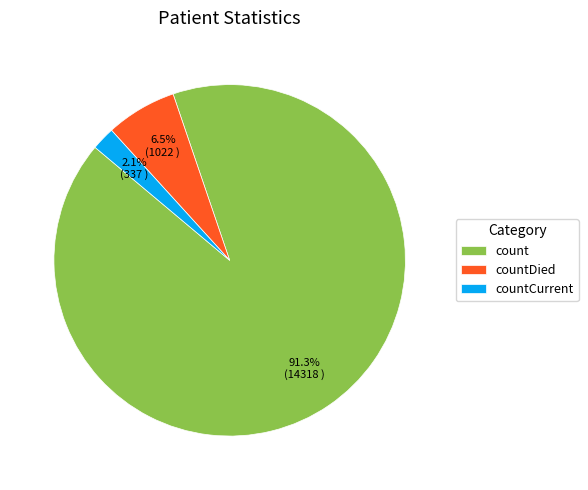

Is count the majority of the pie?

Yes